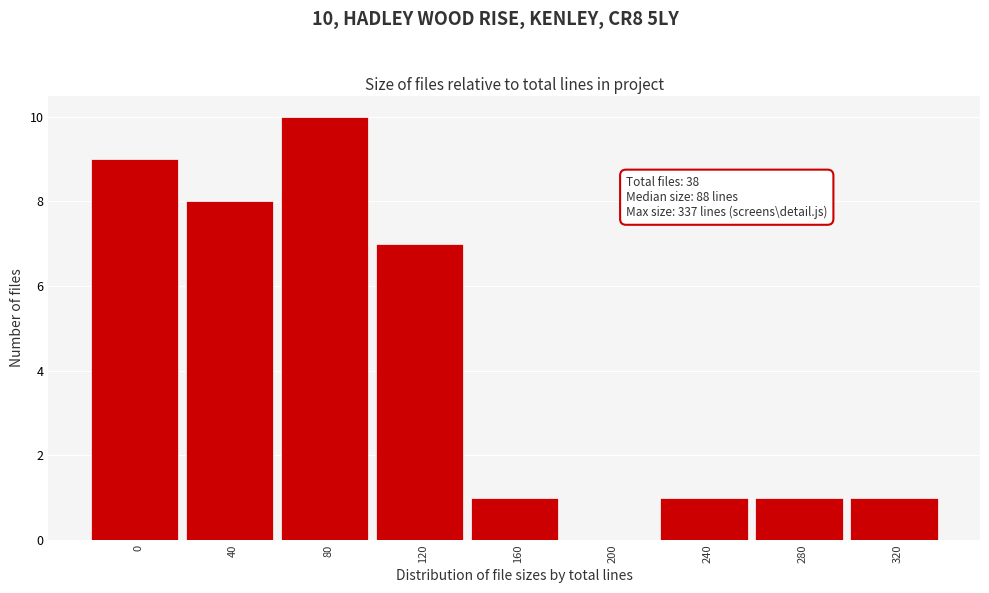

Reading left to right, extract all data points from this chart.

0=9	40=8	80=10	120=7	160=1	200=0	240=1	280=1	320=1